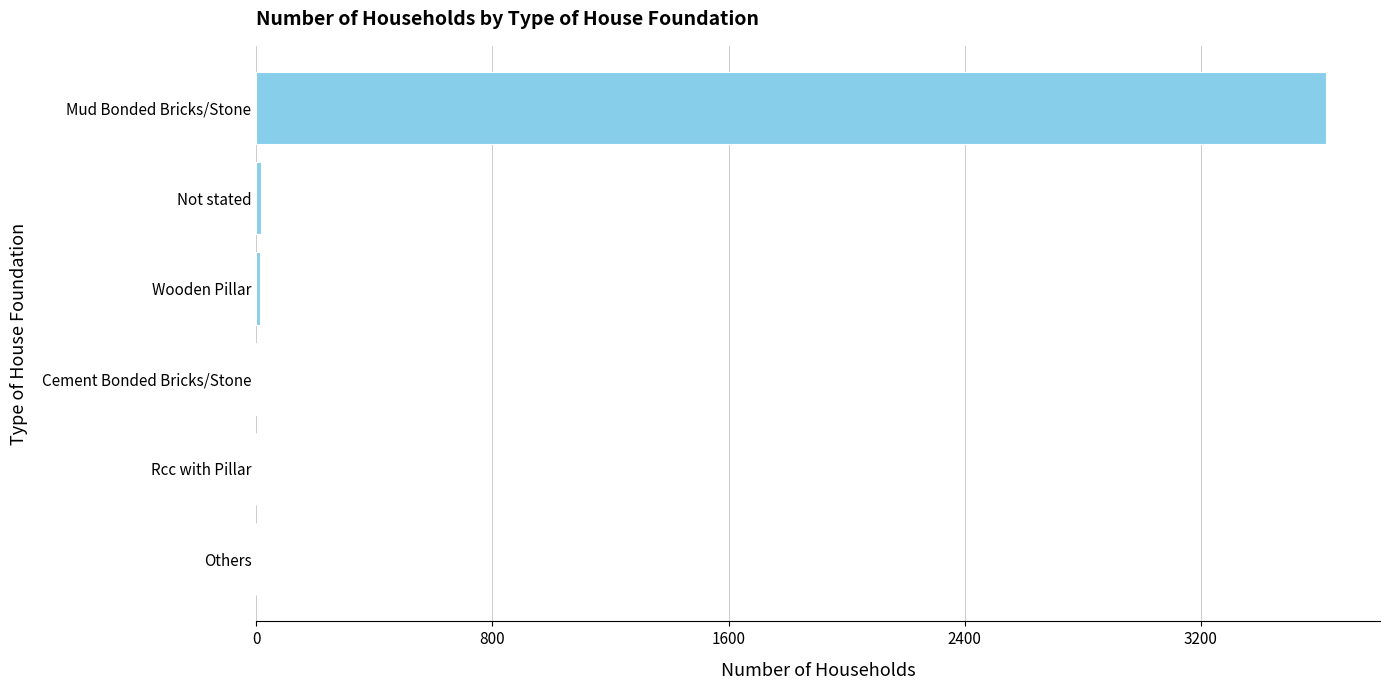

Does the chart contain stacked bars?

No